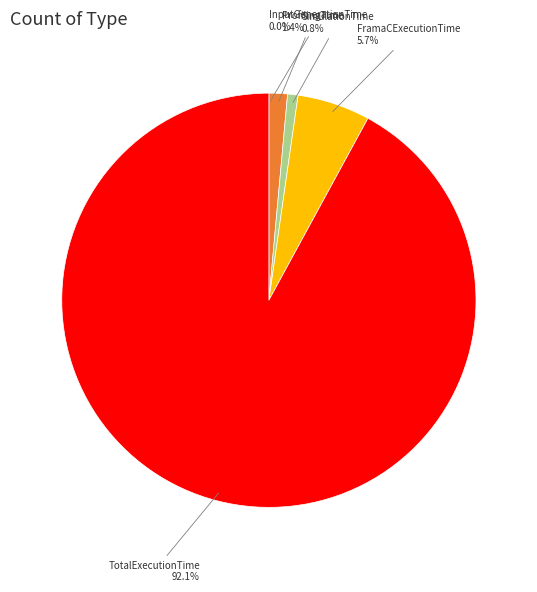

Combined, do TotalExecutionTime and SimulationTime account for over 50%?

Yes